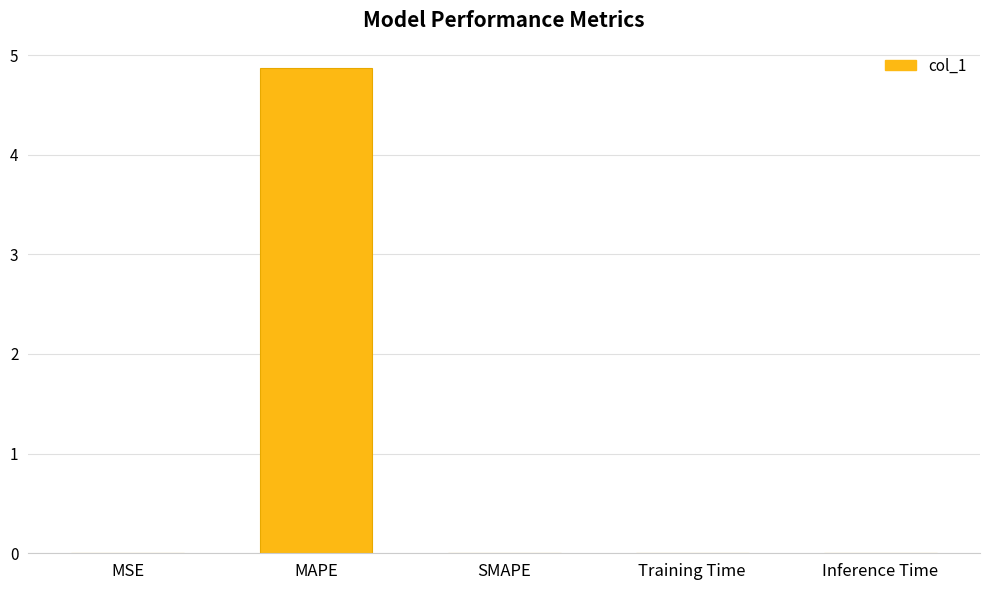

What is the sum of the values at SMAPE and MAPE?

4.9